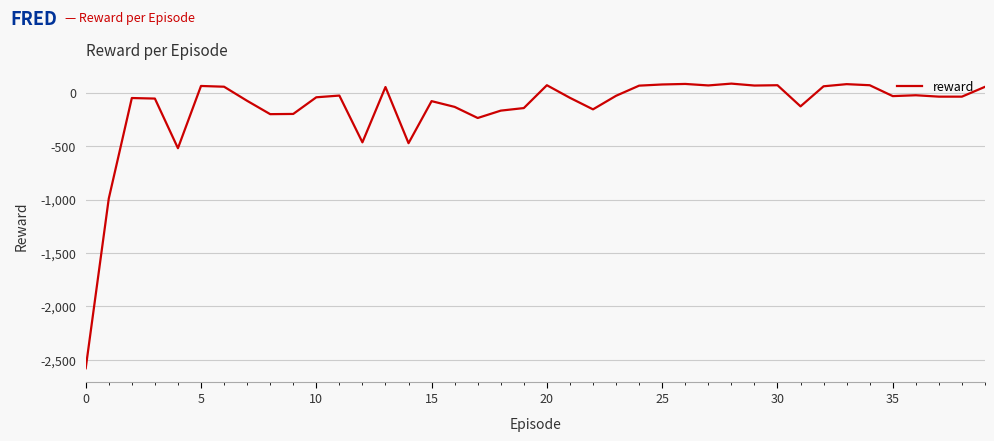

How many values exceed -36?

19